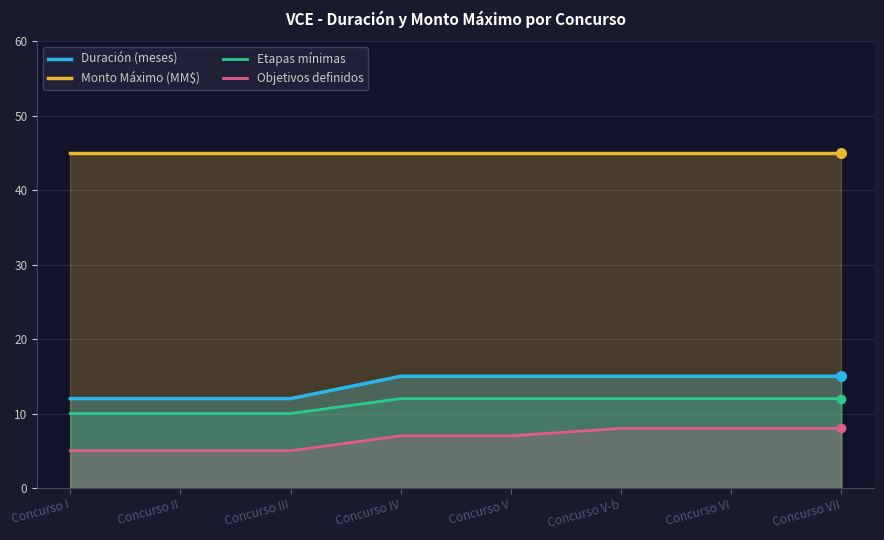

At how many categories does at least one series exceed 28?

8